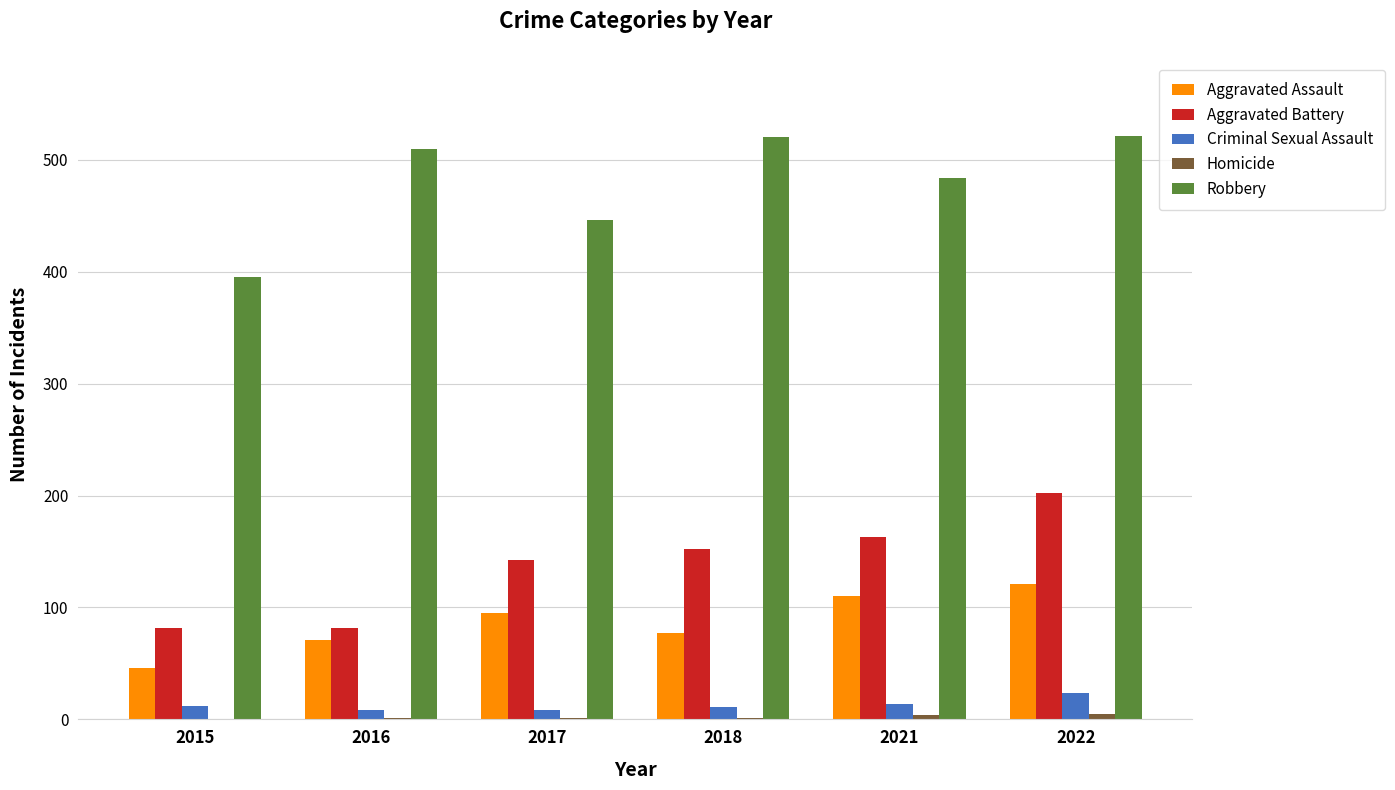

How many groups of bars are there?

6